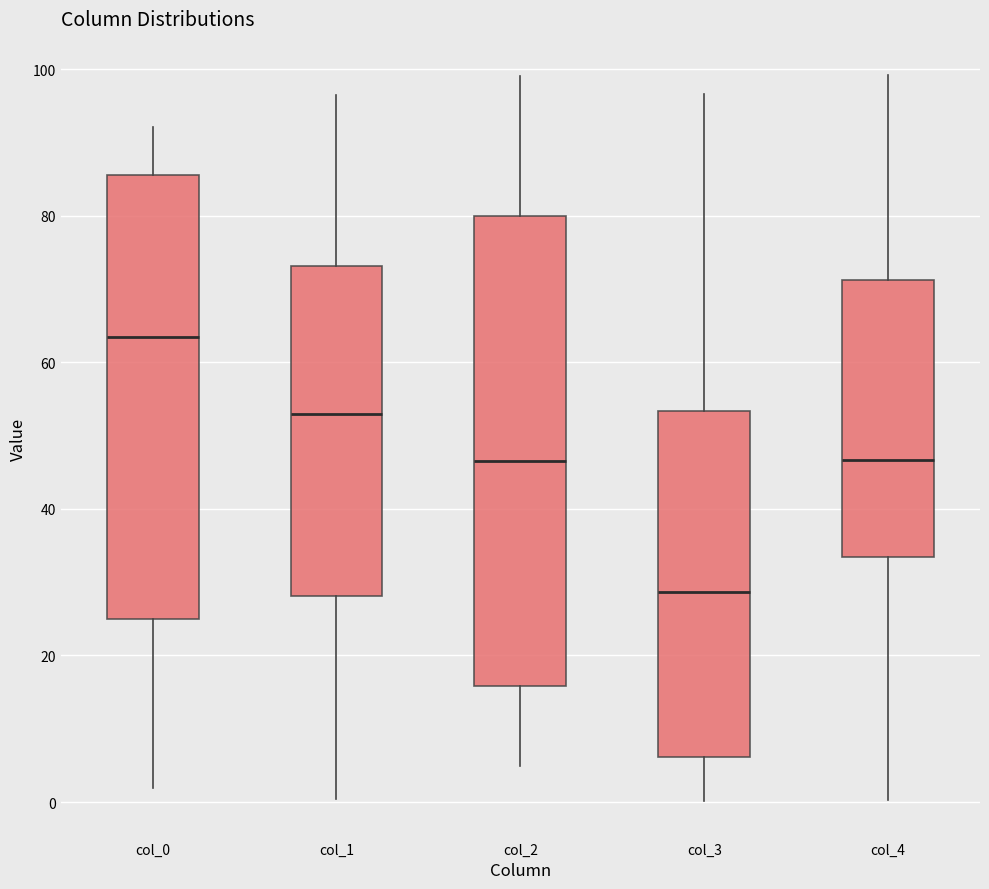

Where is the upper edge of the box for col_2 on the y-axis? The values are not printed on the chart, so give them approximately, as read against the axis.

80